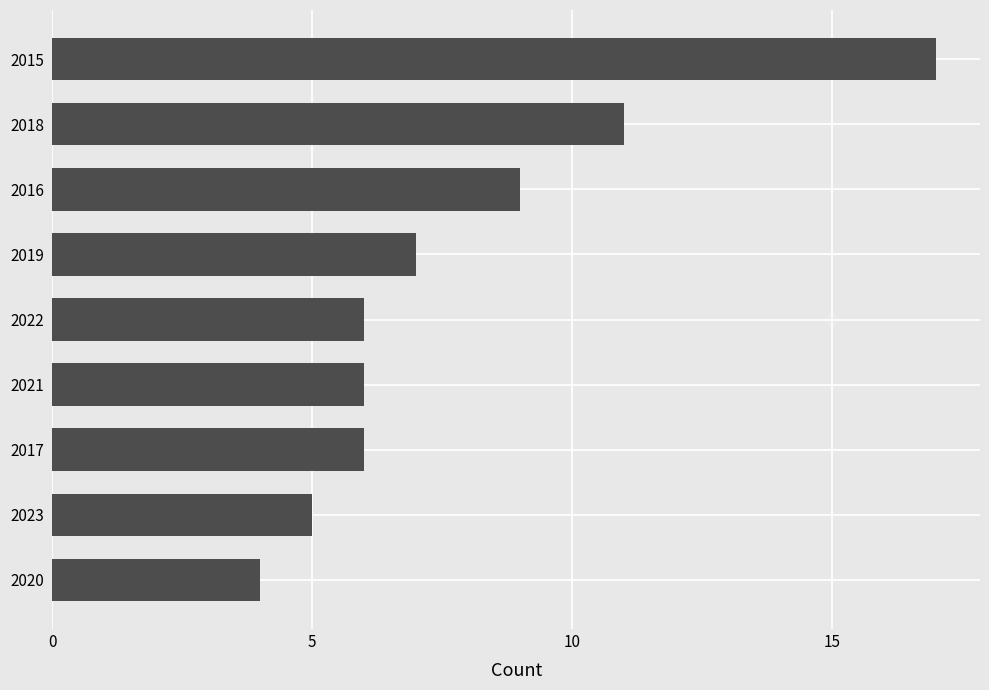

Reading bottom to top, what are all the values shown in this chart?

4	5	6	6	6	7	9	11	17